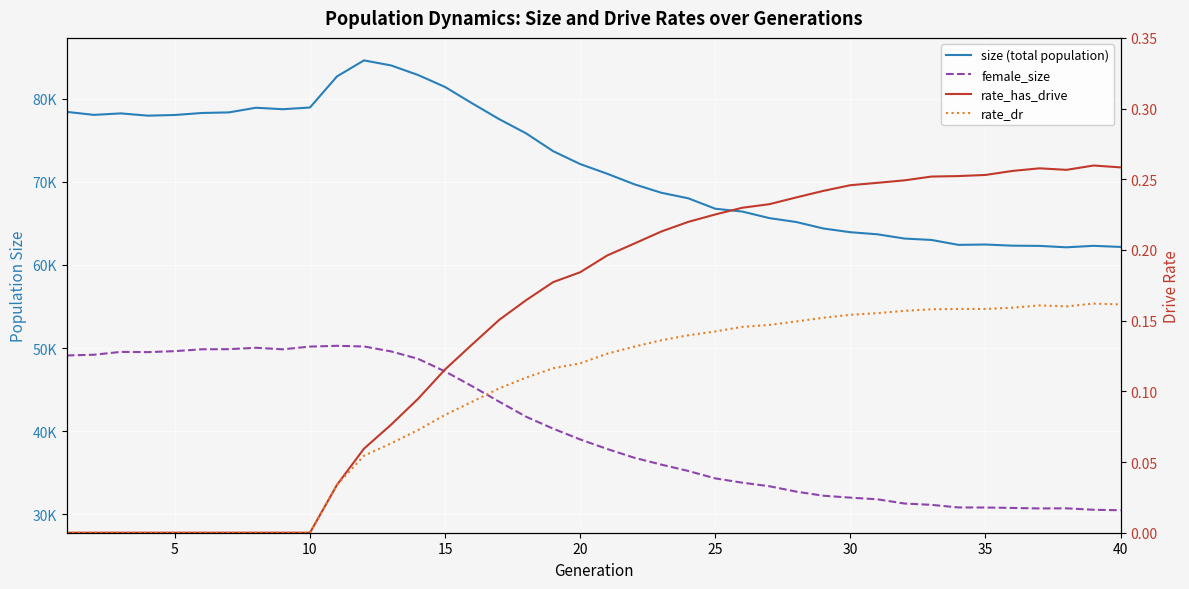

What is the sum of all rate_dr values?

3.9